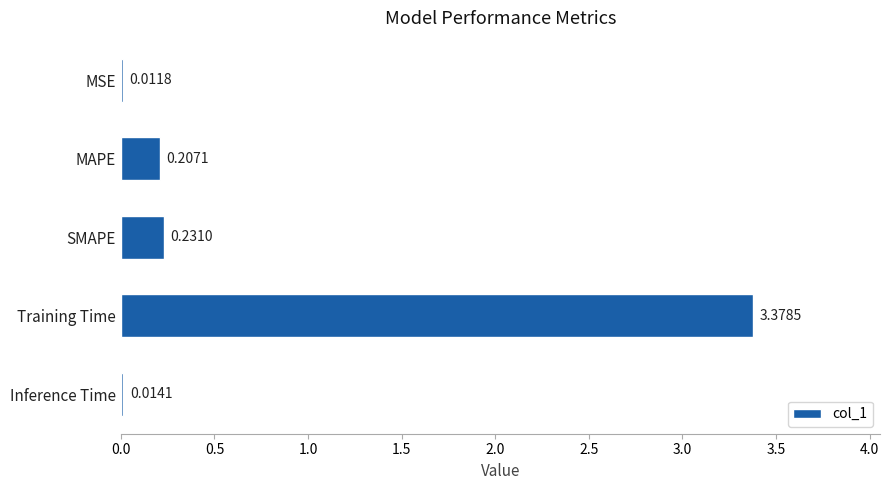

What is the sum of all values?

3.8